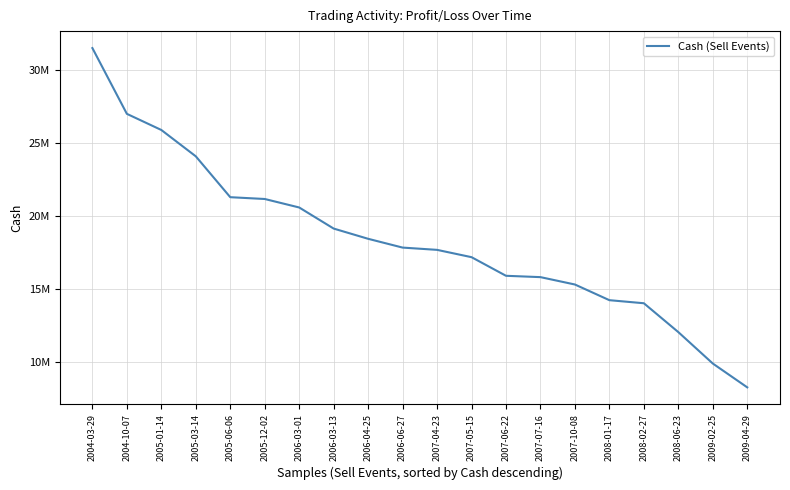

Does the chart display data point markers on the line(s)?

No